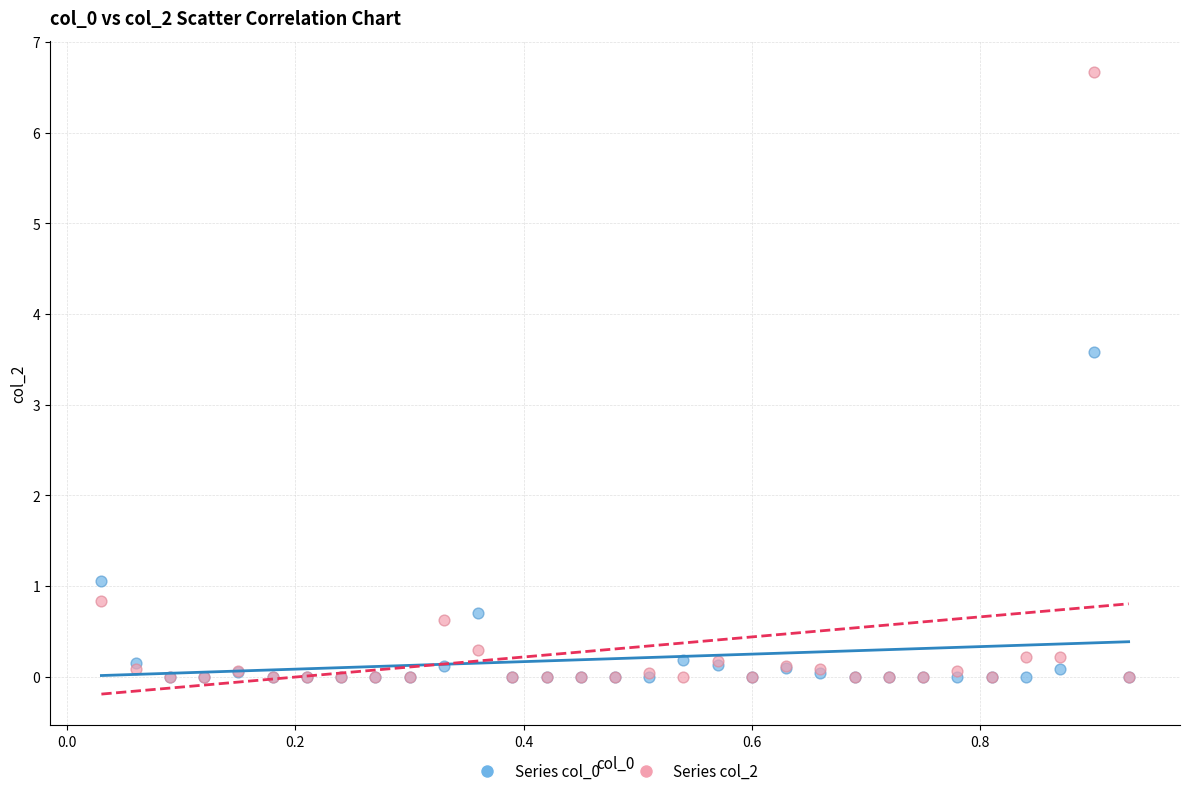

In the Series col_2 series, what Y value is closest to 3?

0.8